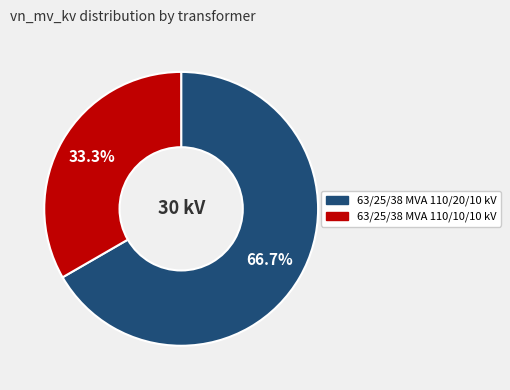

Rank the categories by value from highest to lowest.

63/25/38 MVA 110/20/10 kV, 63/25/38 MVA 110/10/10 kV